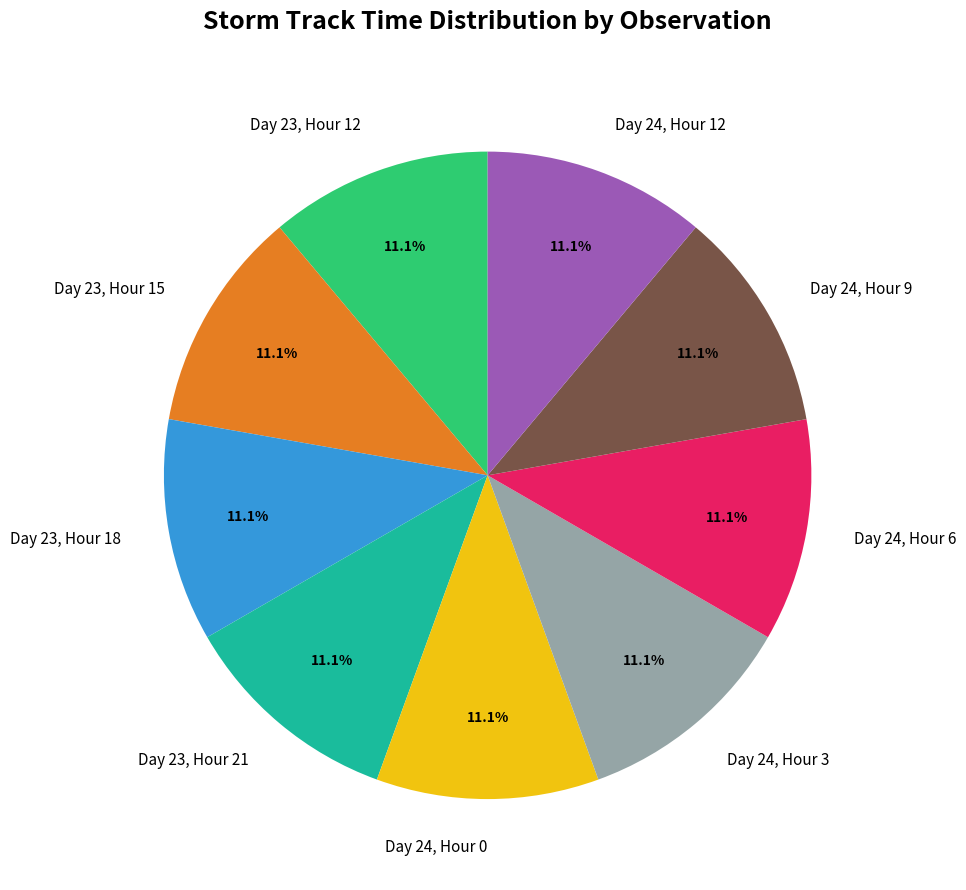

The Day 24, Hour 6 slice represents 4% of the pie. True or false?

False